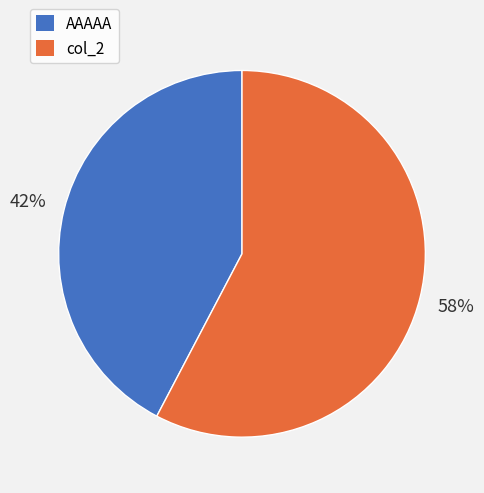

Which category has the biggest portion of the pie?

col_2